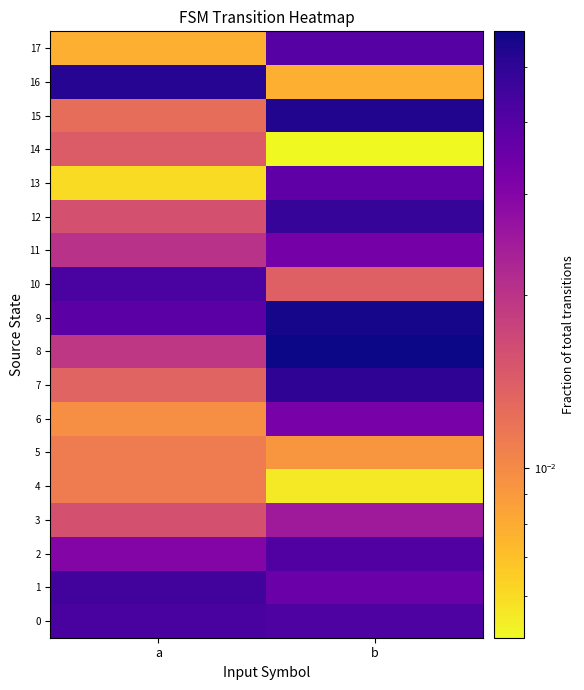

What is the maximum value shown in the chart?

0.1